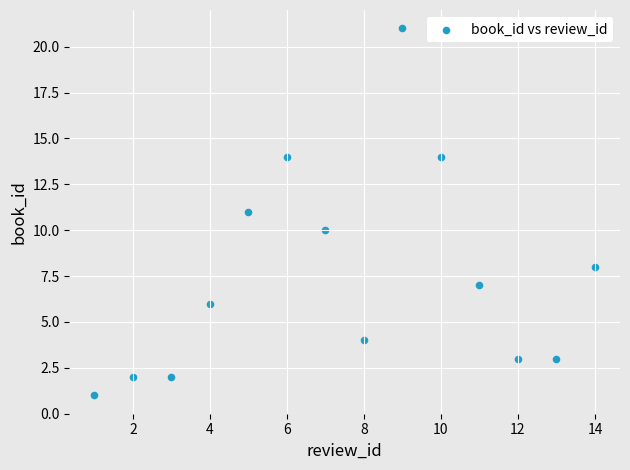

What is the range of Y values (max minus min)?

20